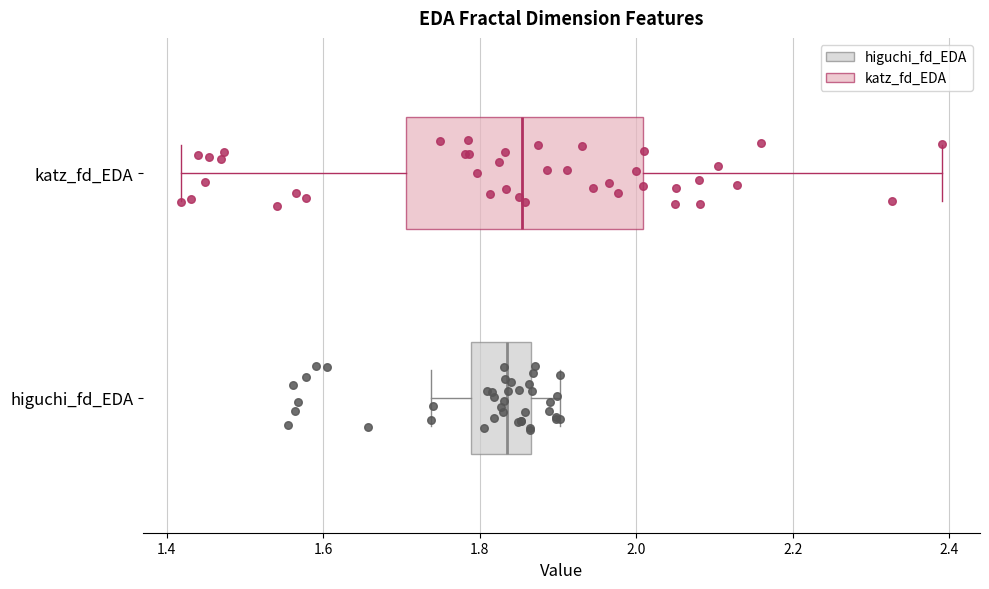

Which box is the widest, from its left edge to its right edge?

katz_fd_EDA